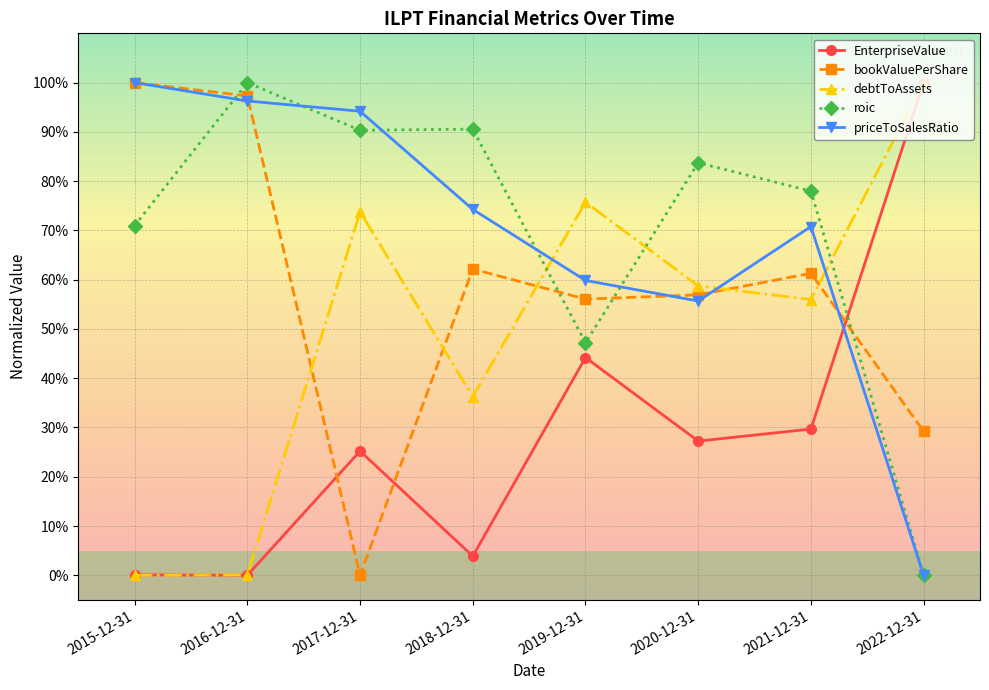

Rank the series at 2021-12-31 from highest to lowest value.

roic, priceToSalesRatio, bookValuePerShare, debtToAssets, EnterpriseValue